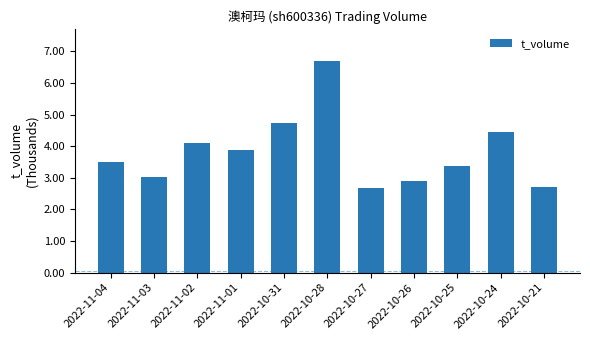

What is the minimum value shown in the chart?

2.7